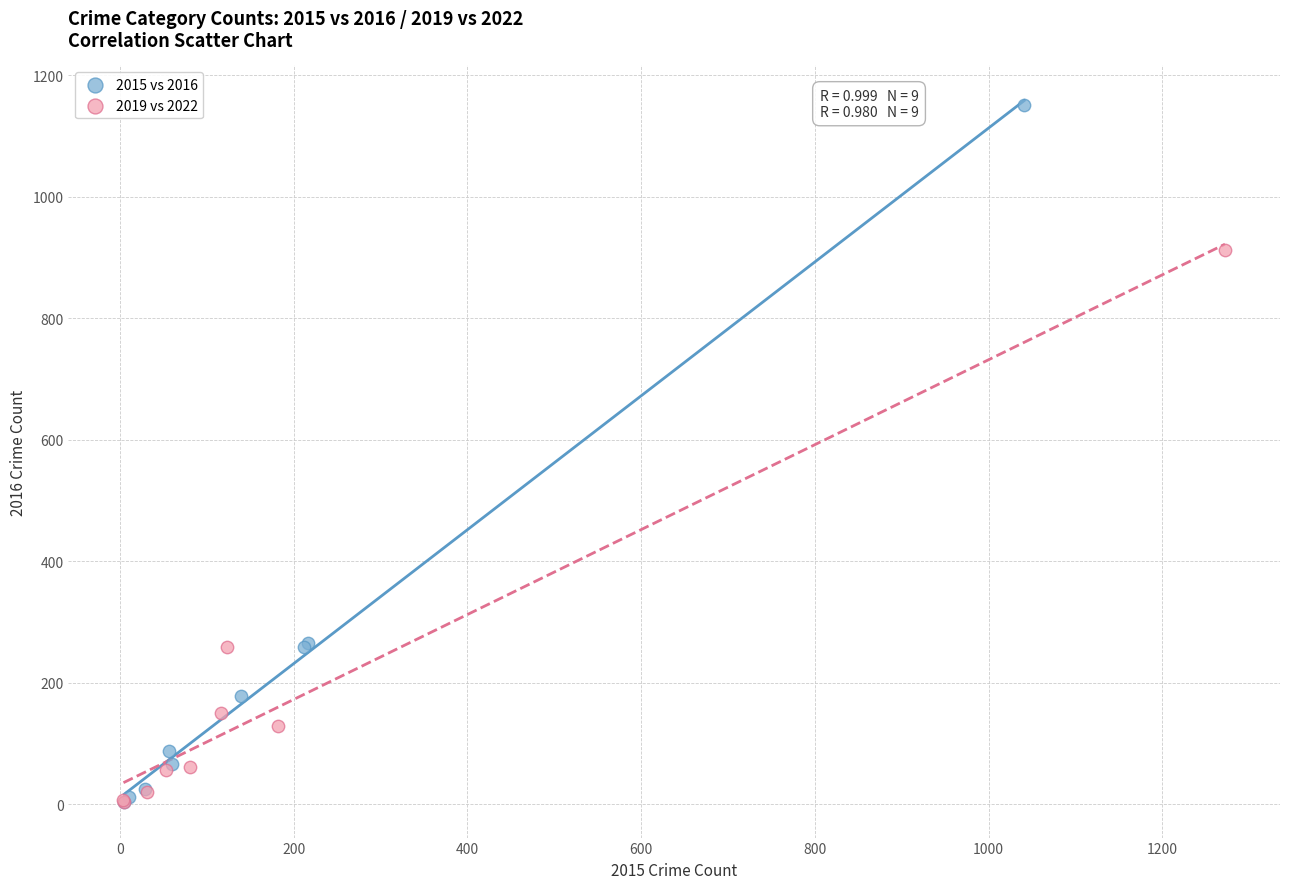

Which series contains the highest Y value?

2015 vs 2016